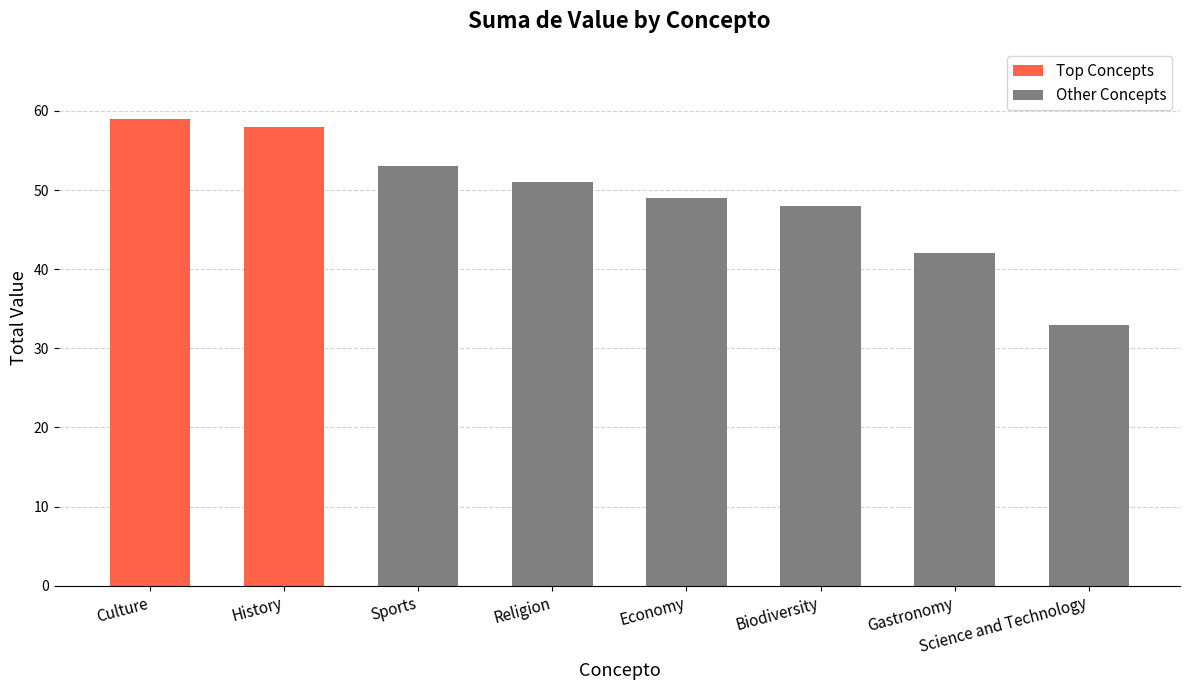

Which category has the lowest value across all series?

Science and Technology